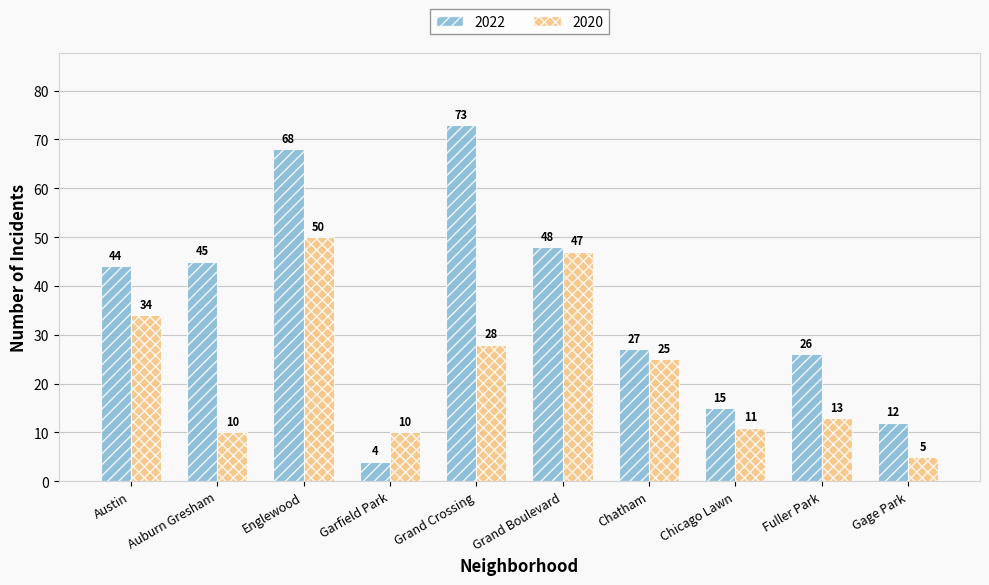

How many distinct data groups are displayed?

2